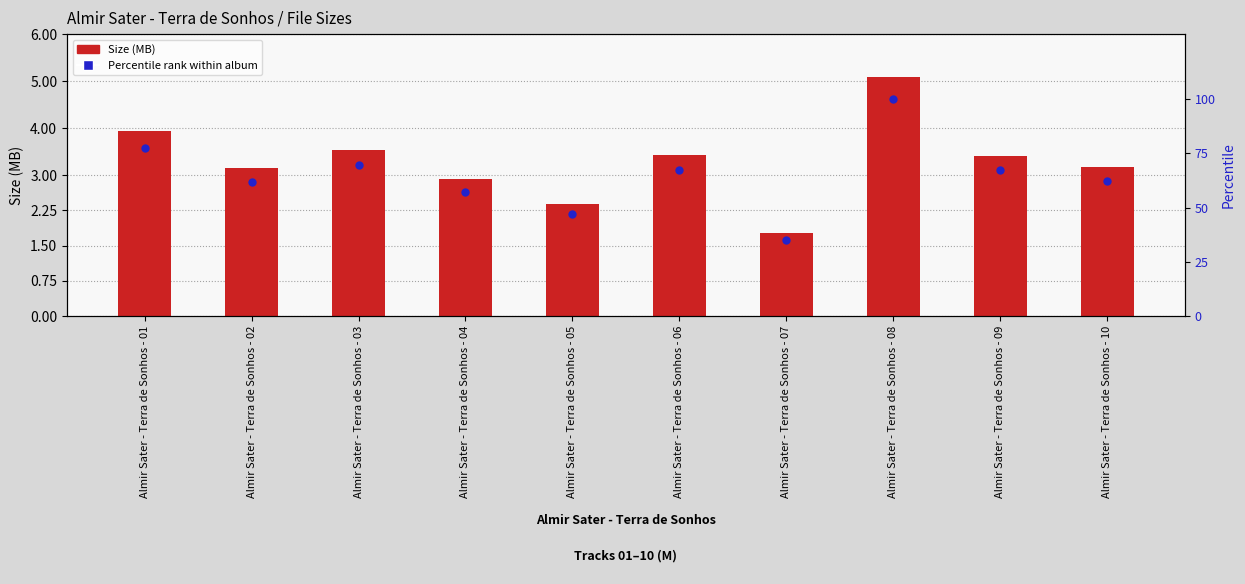

What are all the series names shown in the legend?

Size (MB), Percentile rank